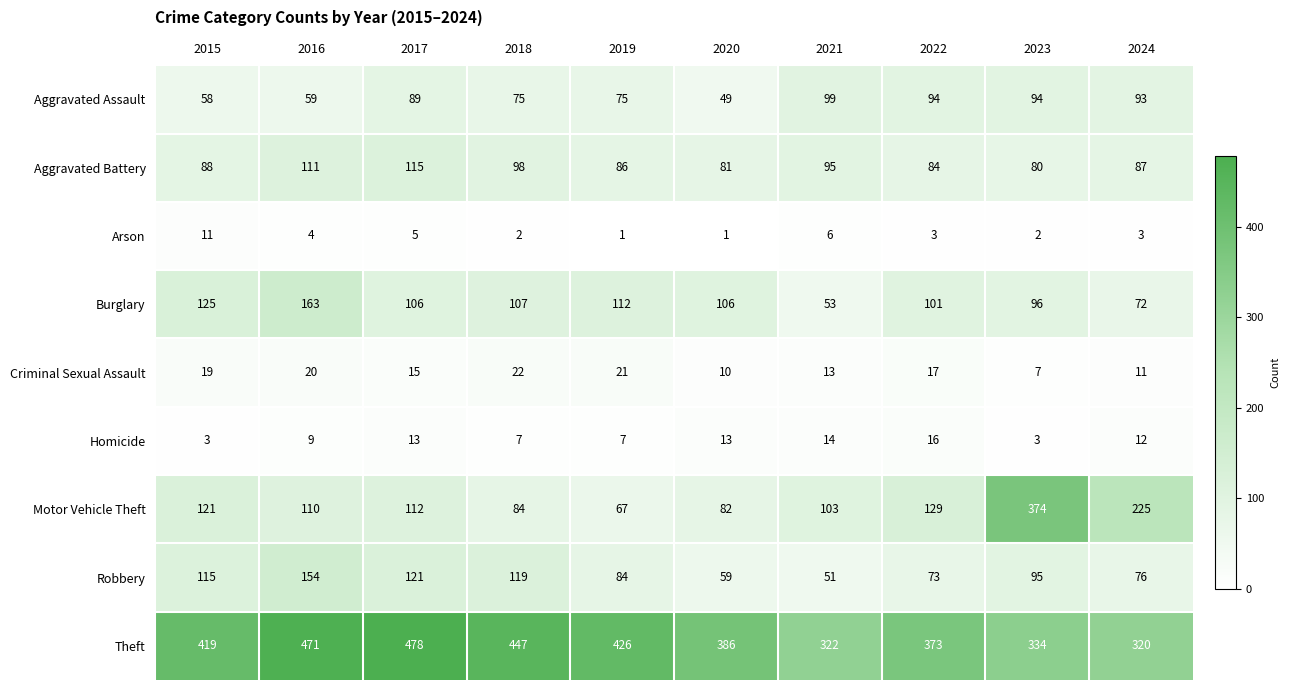

The Aggravated Assault series shows 94 at 2023. True or false?

True